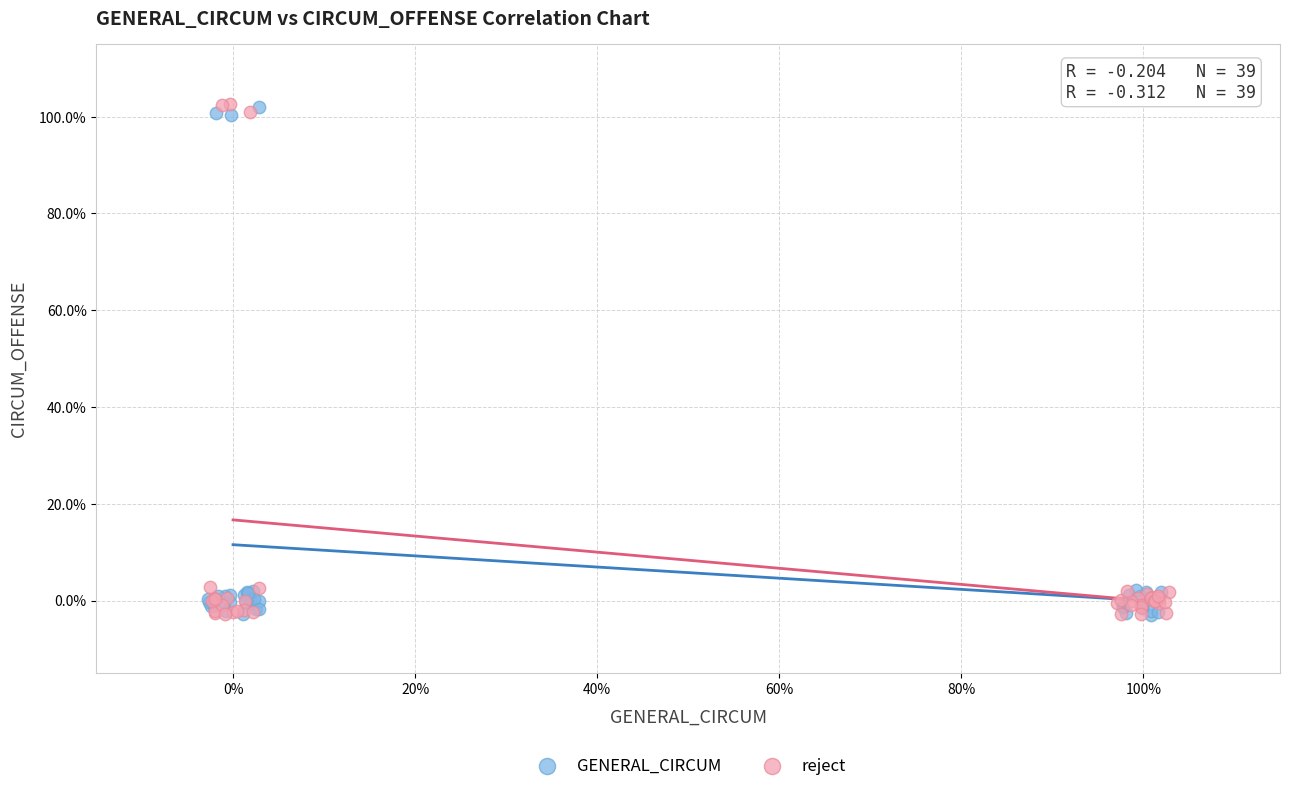

What are all the series names shown in the legend?

GENERAL_CIRCUM, reject